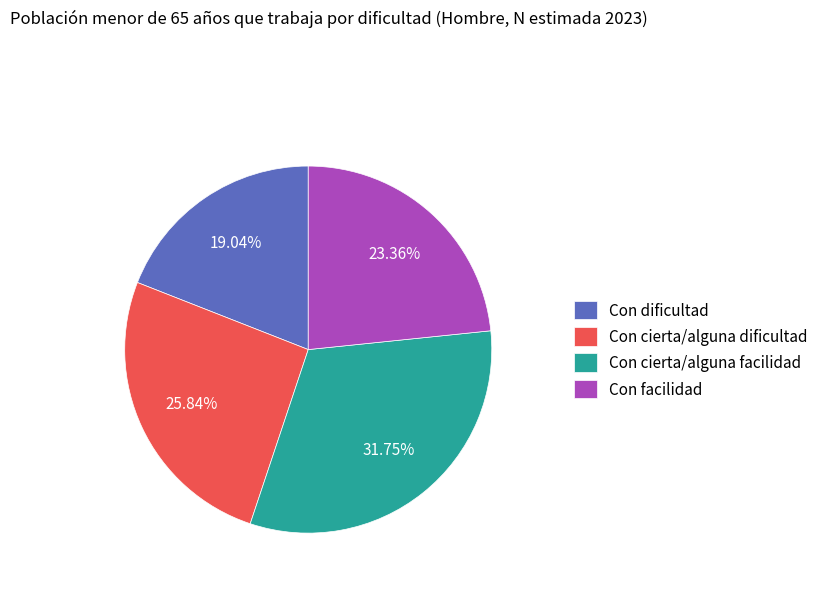

How many segments does this pie chart have?

4